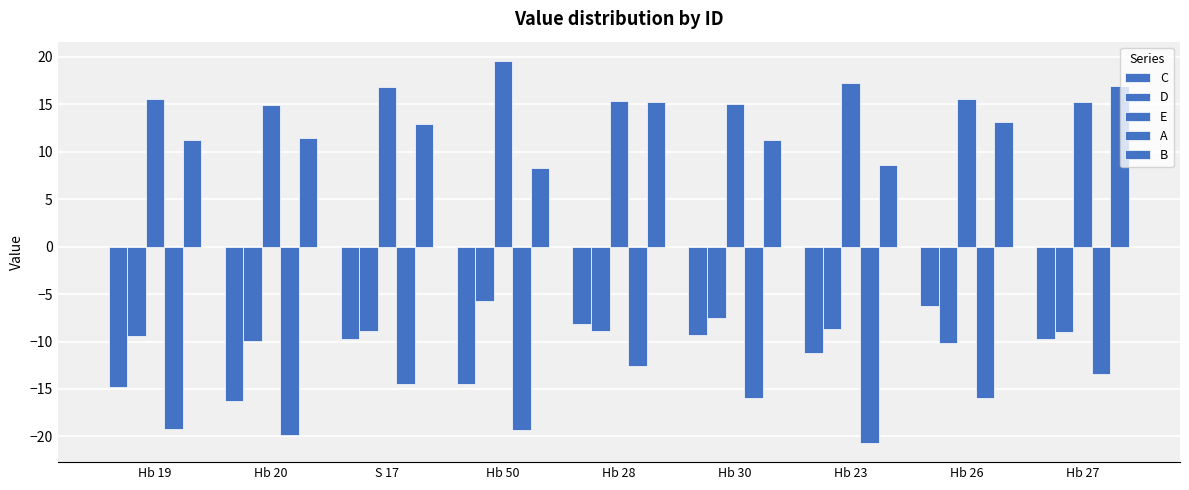

How many groups of bars are there?

9